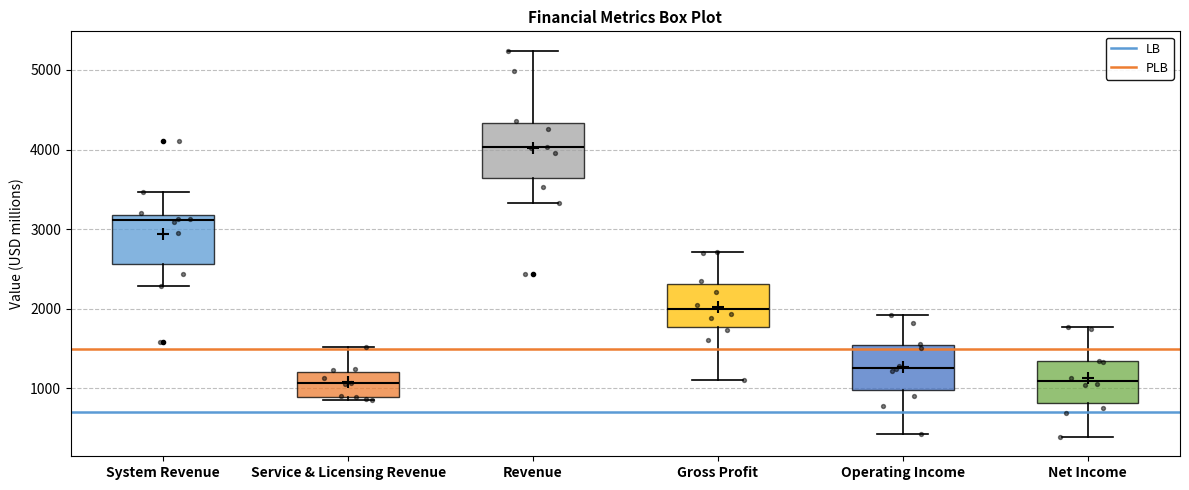

Reading left to right, read every box against the y-axis: the position of its median line, the range the box covers, and the ends of its whiskers. The values are not printed on the chart, so give them approximately, as read against the axis.

System Revenue: median 3100, box 2600 to 3200, whiskers 2300 to 3500
Service & Licensing Revenue: median 1100, box 900 to 1200, whiskers 900 (just below the box's lower edge) to 1500
Revenue: median 4000, box 3600 to 4300, whiskers 3300 to 5200
Gross Profit: median 2000, box 1800 to 2300, whiskers 1100 to 2700
Operating Income: median 1300, box 1000 to 1500, whiskers 400 to 1900
Net Income: median 1100, box 800 to 1300, whiskers 400 to 1800